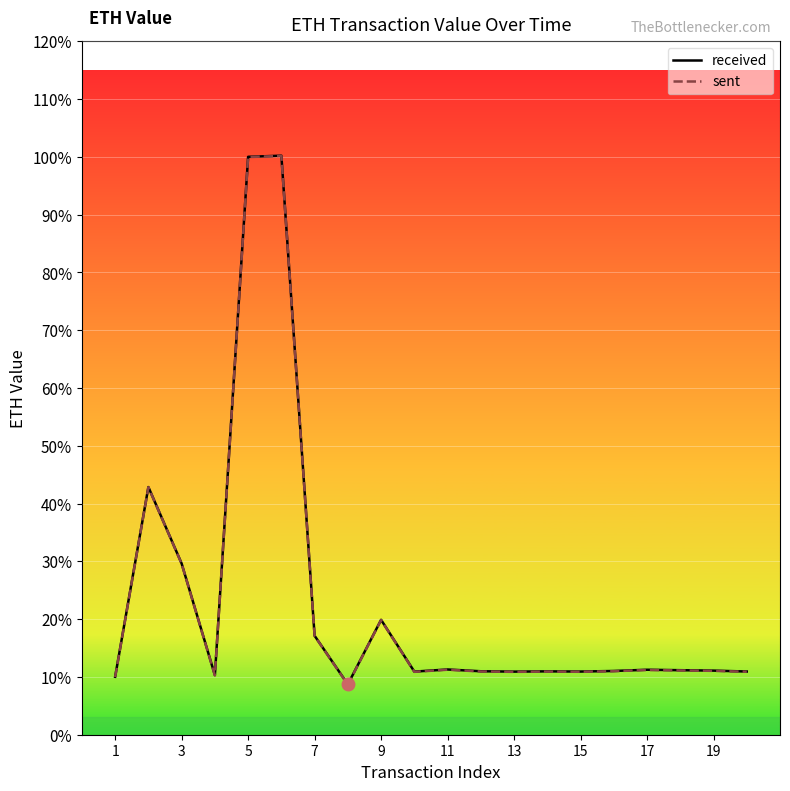

Does the chart display data point markers on the line(s)?

No